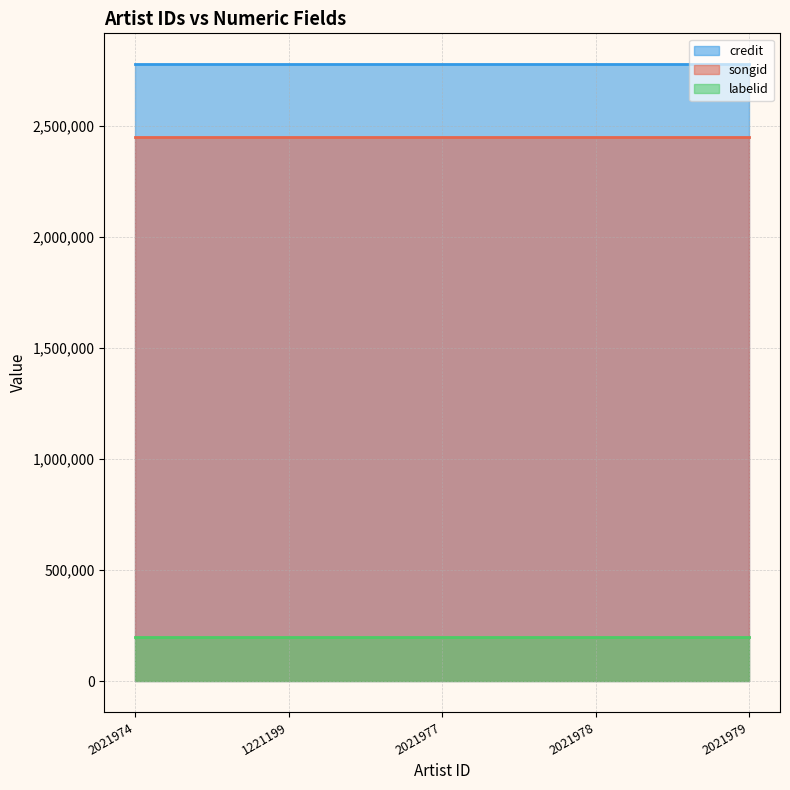

Reading right to left, transcribe all the data shown in this chart.

credit: 2021979=2777965	2021978=2777965	2021977=2777965	1221199=2777965	2021974=2777965
songid: 2021979=2451844	2021978=2451844	2021977=2451844	1221199=2451844	2021974=2451844
labelid: 2021979=199577	2021978=199577	2021977=199577	1221199=199577	2021974=199577